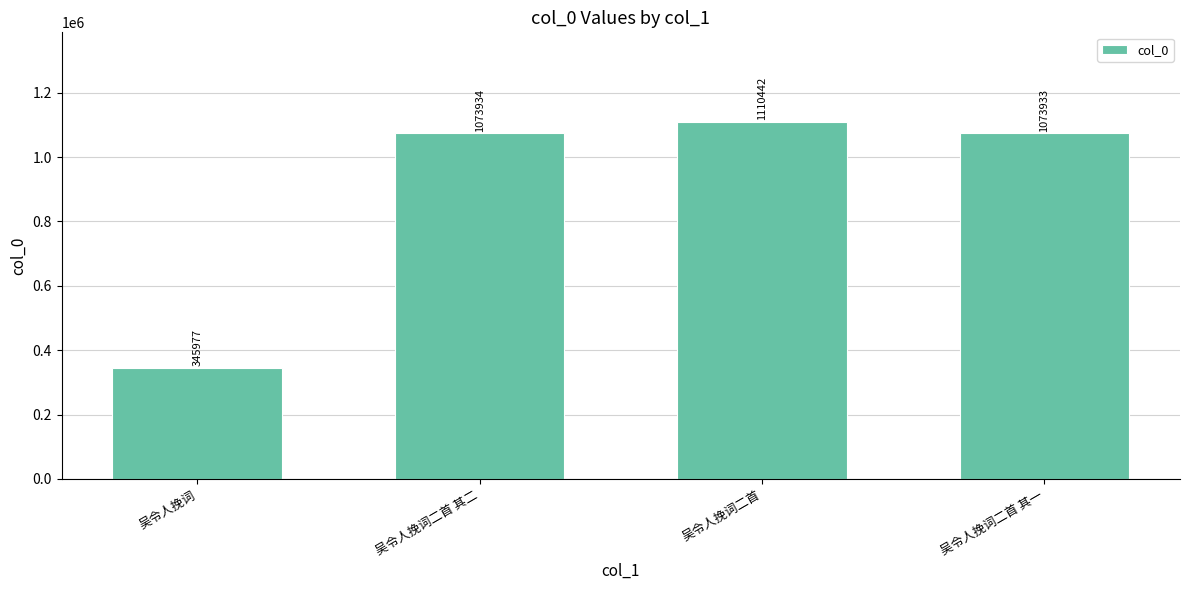

What is the change in value from 吴令人挽词 to 吴令人挽词二首 其二?

+727957